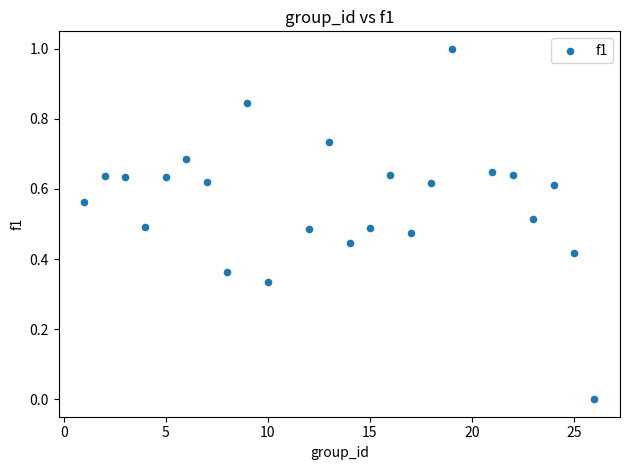

What is the range of Y values (max minus min)?

1.0